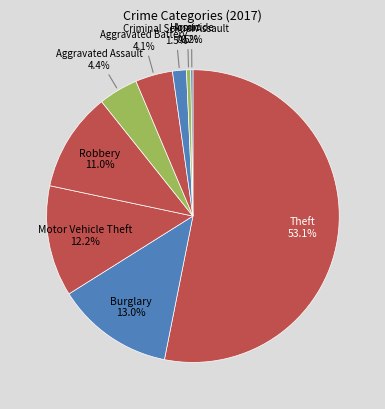

Which slice represents more than half of the pie?

Theft